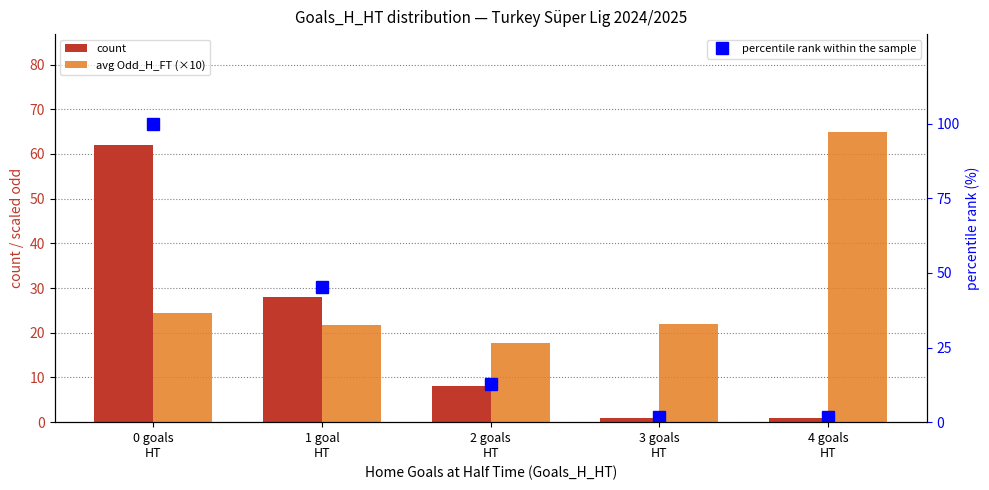

Rank the series by their maximum value, from lowest to highest.

count, avg Odd_H_FT (×10), percentile rank within the sample